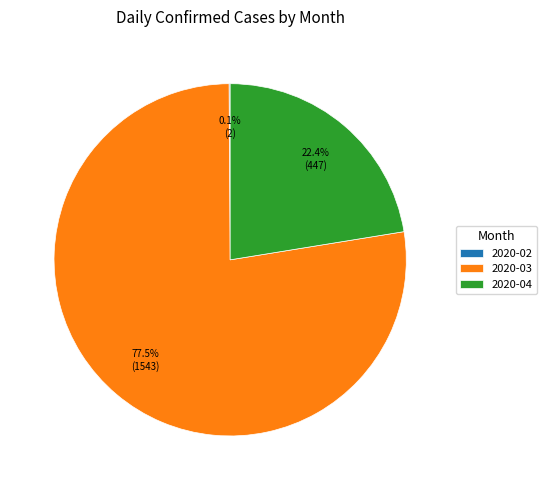

What percentage is NOT represented by 2020-04?

77.6%